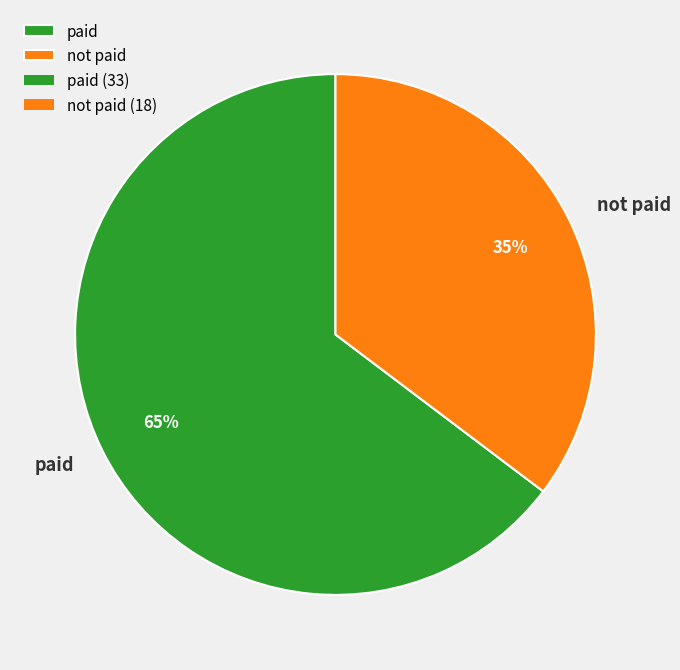

Do paid and not paid together represent more than half of the pie?

Yes